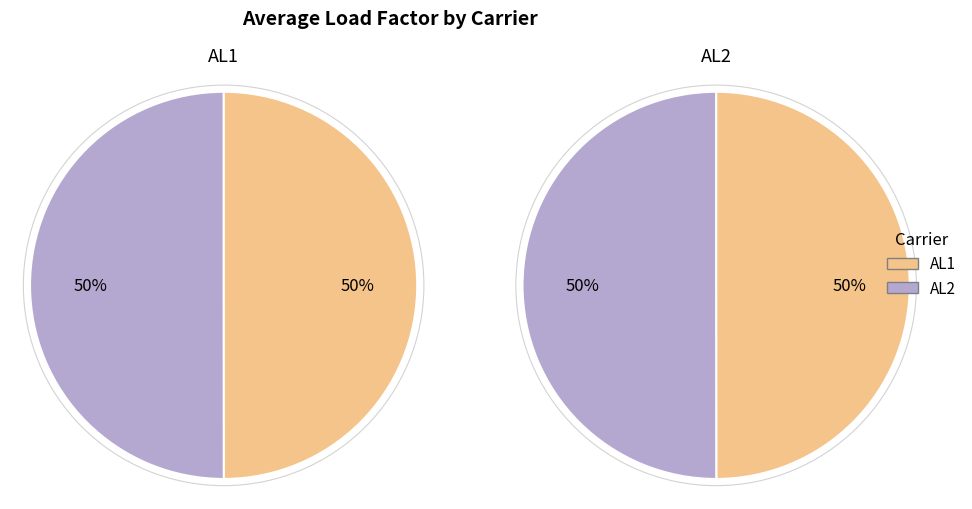

To the nearest percent, what percentage of the pie is AL1?

50%